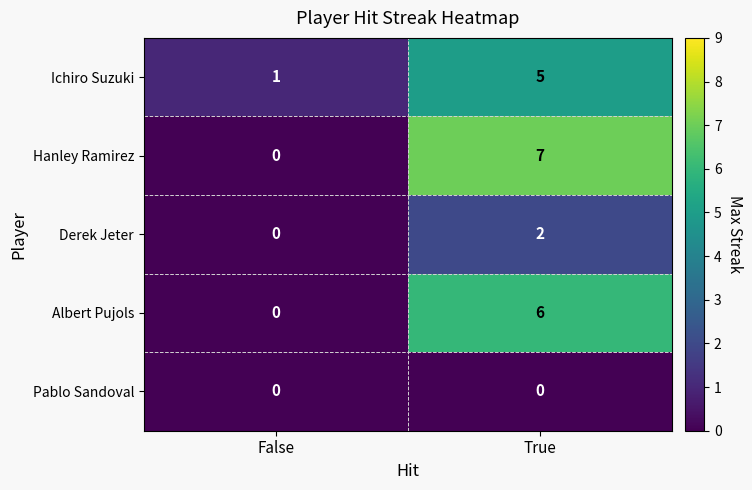

Between False and True, which series saw the biggest shift?

Hanley Ramirez